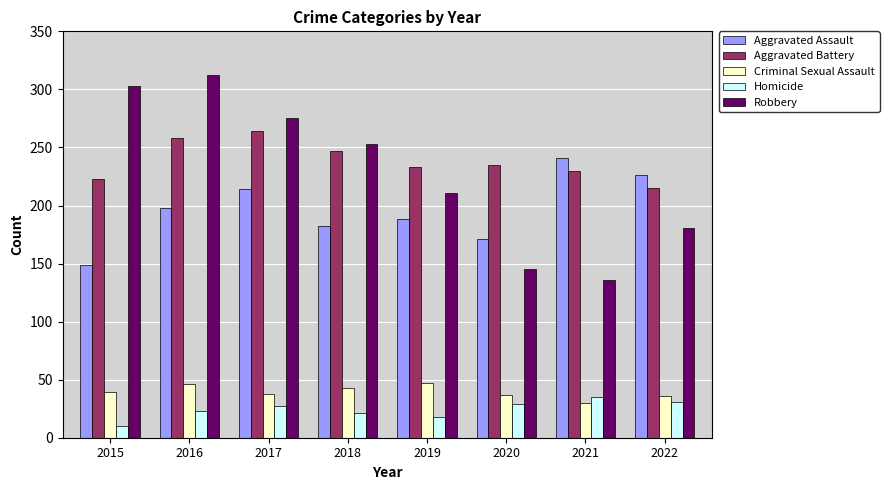

How many data points in Aggravated Battery are less than 235?

4